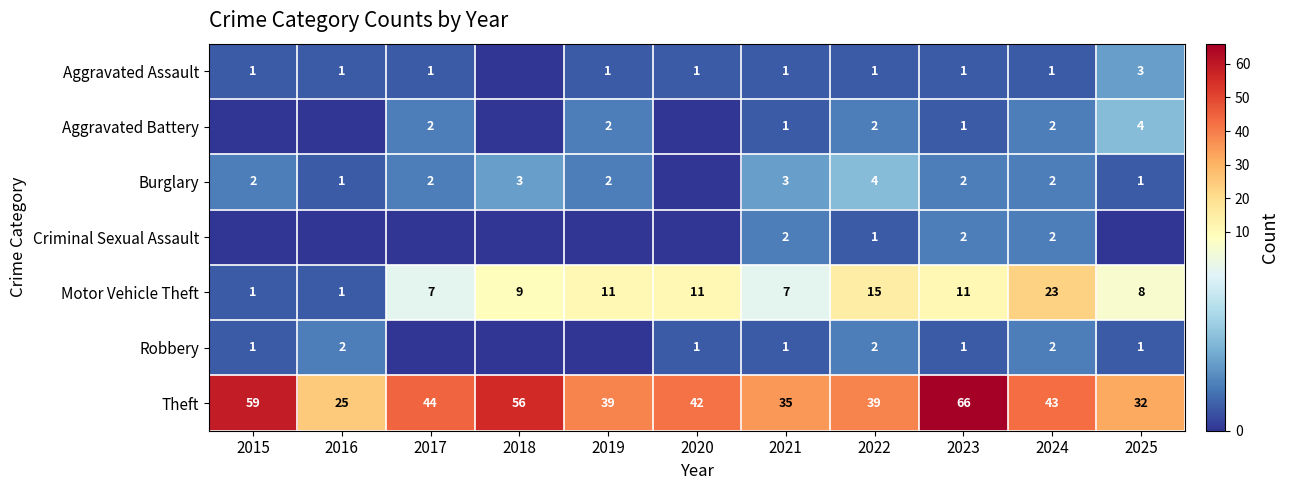

Read the Theft value at 2018, to the nearest 5.

55